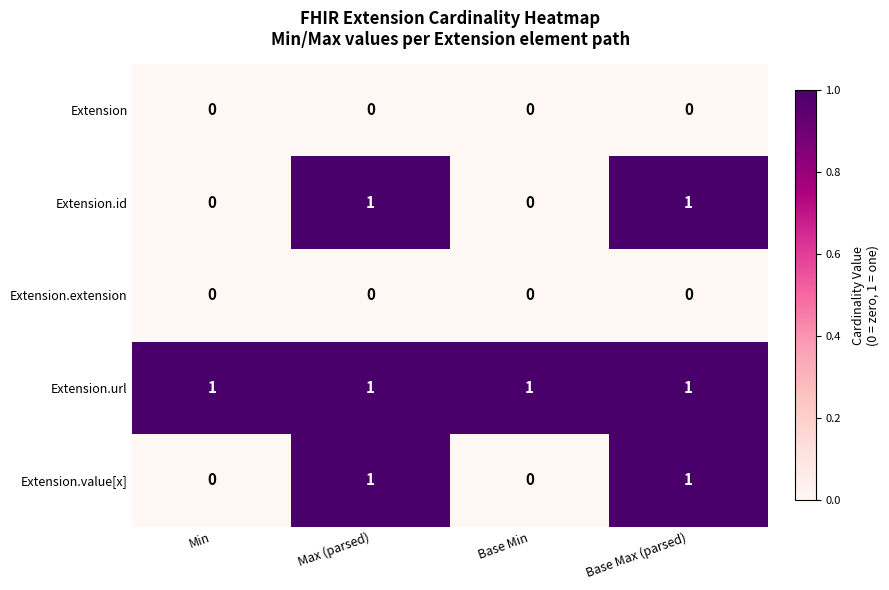

The value of Extension.id at Min is 0. True or false?

True